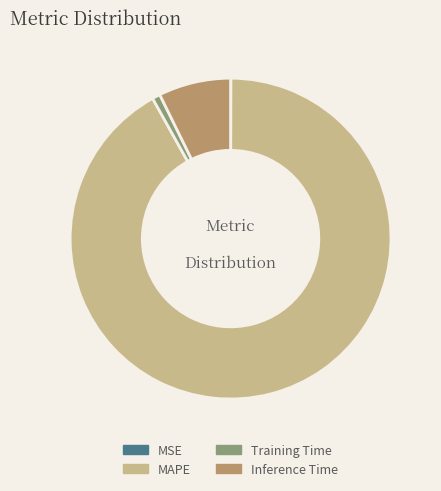

Is it true that Training Time is 14% of the pie?

False